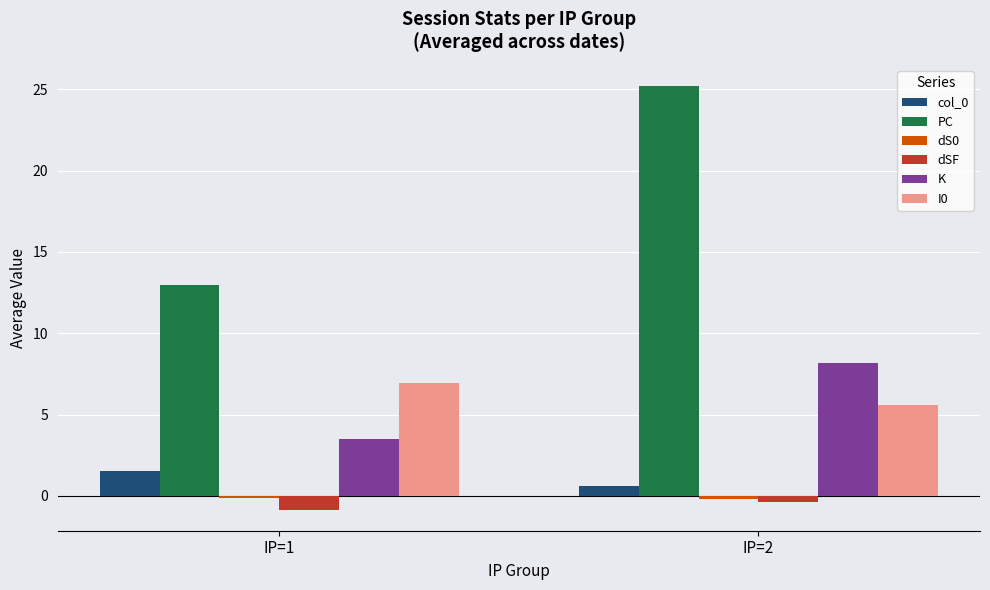

List the labels in order of dSF value, smallest first.

IP=1, IP=2